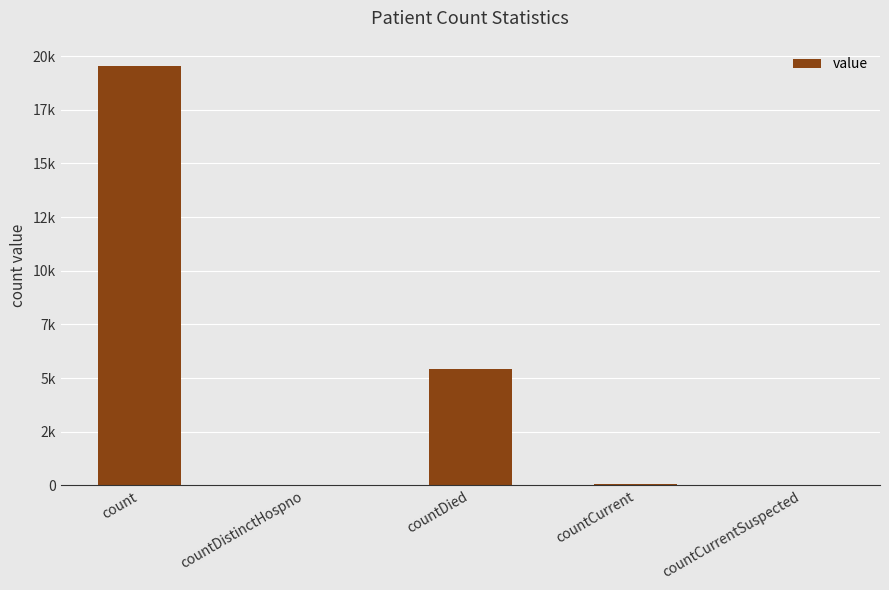

What is the difference between the maximum and minimum values?

19552